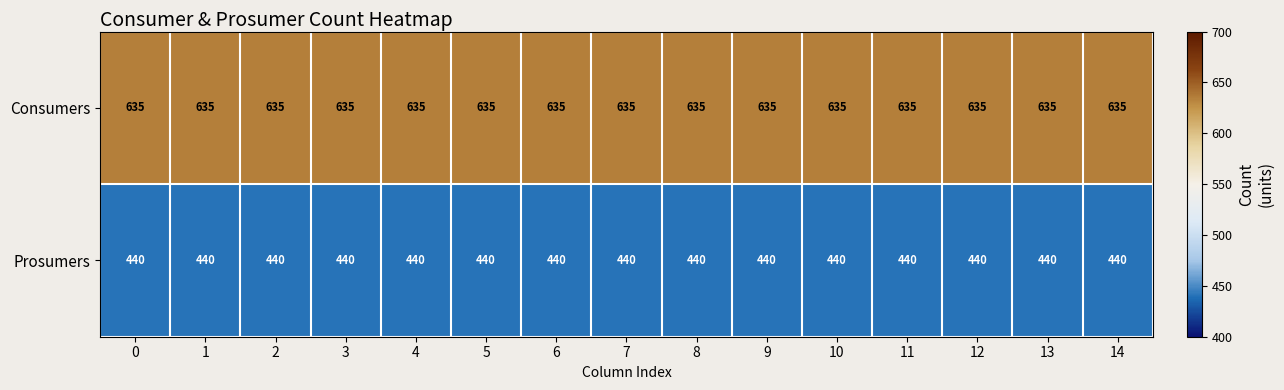

How many categories are shown in the chart?

15